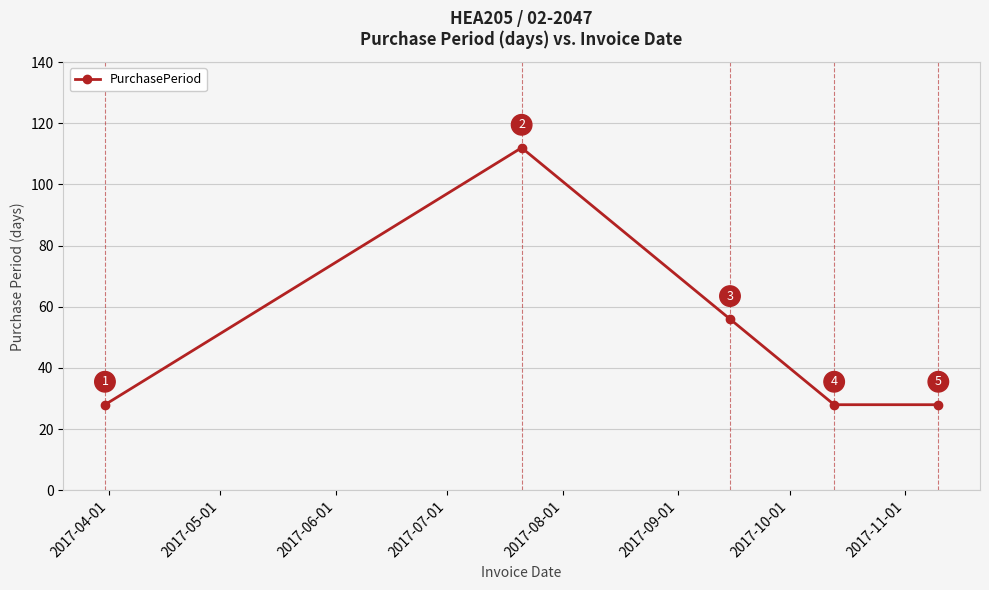

What is the maximum value shown in the chart?

112